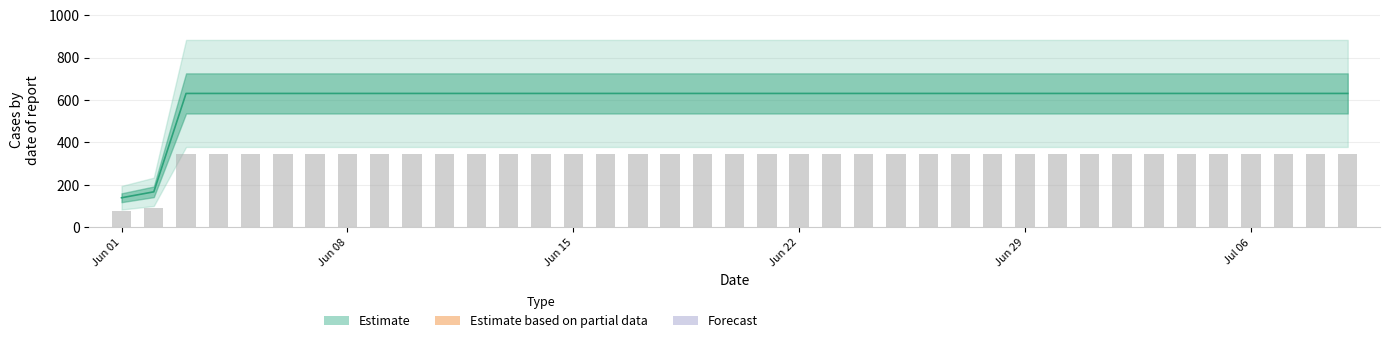

Rank the categories by value from highest to lowest.

2020-06-03, 2020-06-04, 2020-06-05, 2020-06-06, 2020-06-07, 2020-06-08, 2020-06-09, 2020-06-10, 2020-06-11, 2020-06-12, 2020-06-13, 2020-06-14, 2020-06-15, 2020-06-16, 2020-06-17, 2020-06-18, 2020-06-19, 2020-06-20, 2020-06-21, 2020-06-22, 2020-06-23, 2020-06-24, 2020-06-25, 2020-06-26, 2020-06-27, 2020-06-28, 2020-06-29, 2020-06-30, 2020-07-01, 2020-07-02, 2020-07-03, 2020-07-04, 2020-07-05, 2020-07-06, 2020-07-07, 2020-07-08, 2020-07-09, 2020-06-02, 2020-06-01